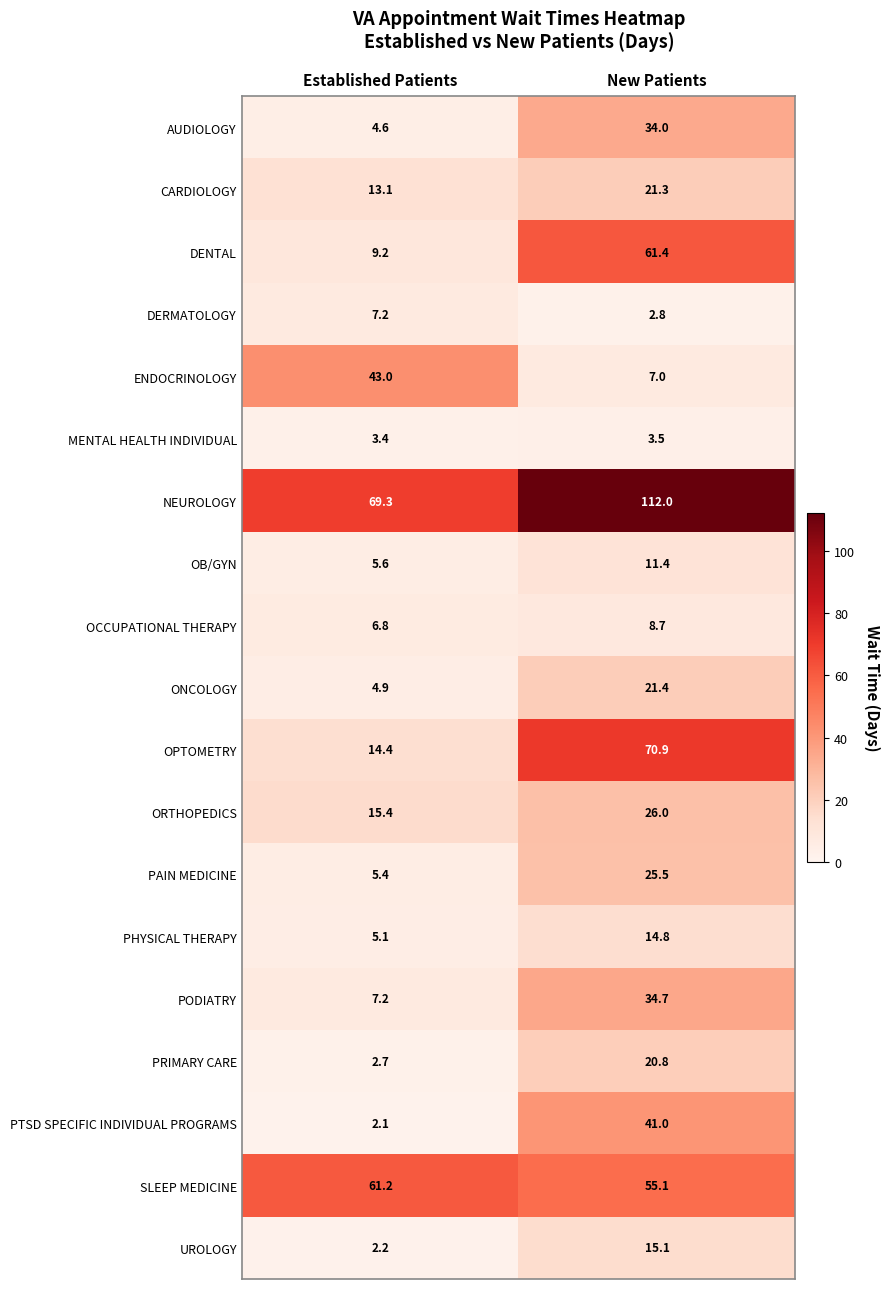

Between Established Patients and New Patients, which series saw the biggest shift?

OPTOMETRY